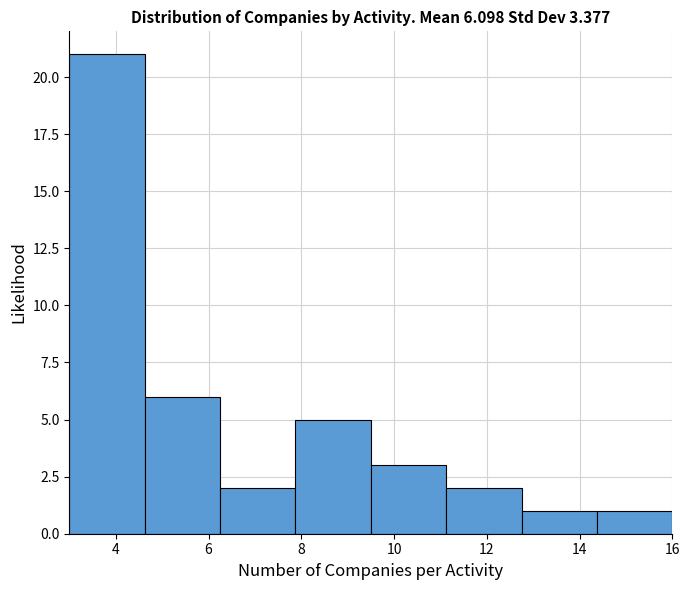

Reading left to right, list every bar in this chart as the range it spans on the x-axis followed by its height. Neither the bar edges nor the heights are printed on the chart, so give them approximately, as read against the axes.

3.0 to 4.6: 21
4.6 to 6.2: 6
6.2 to 7.8: 2
7.8 to 9.6: 5
9.6 to 11.2: 3
11.2 to 12.8: 2
12.8 to 14.4: 1
14.4 to 16.0: 1